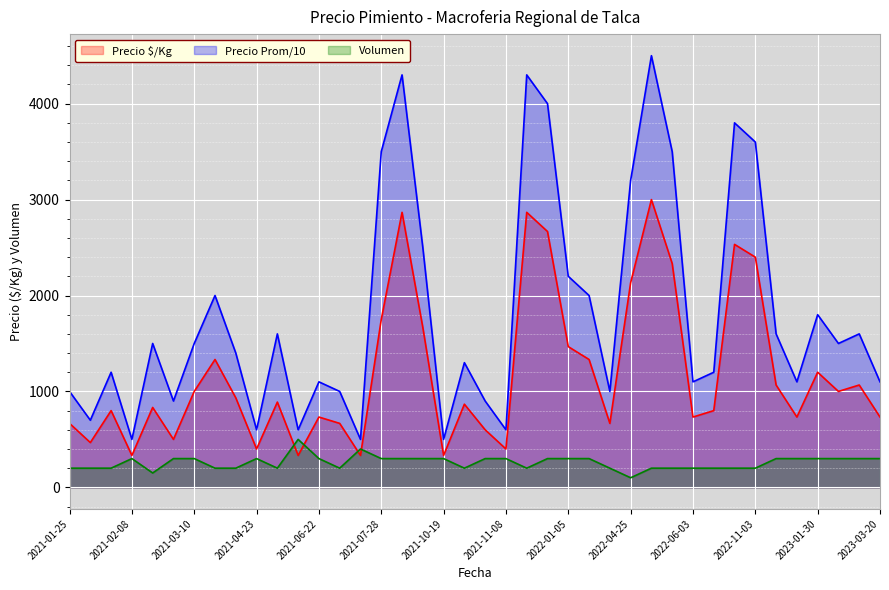

Read the Precio $/Kg value at 2022-02-24, to the nearest 50.

650